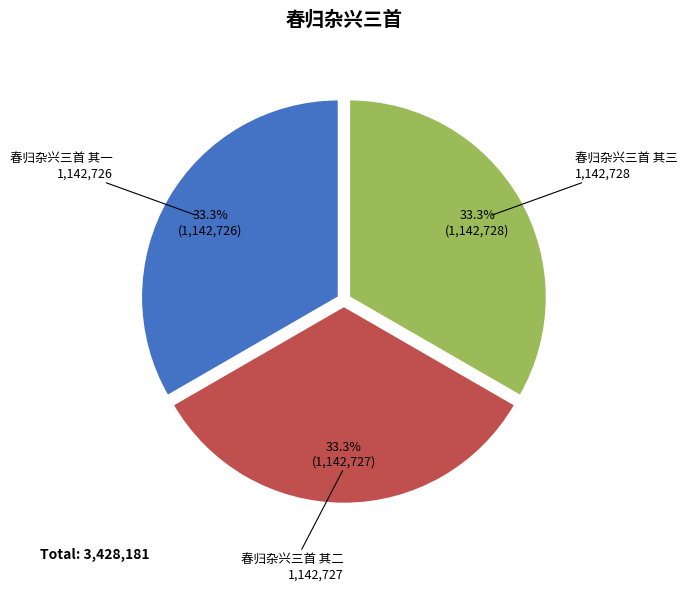

How many segments does this pie chart have?

3